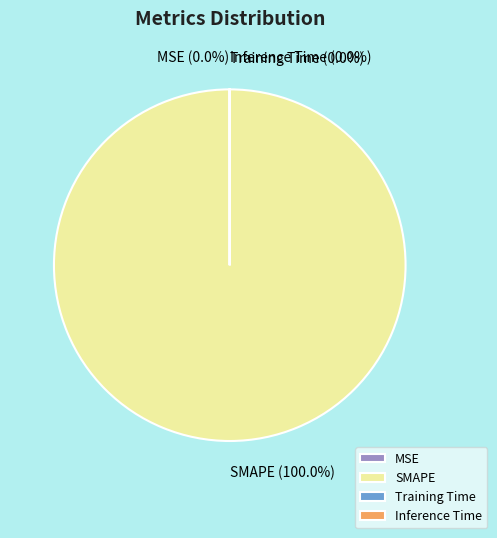

Which category accounts for the majority?

SMAPE